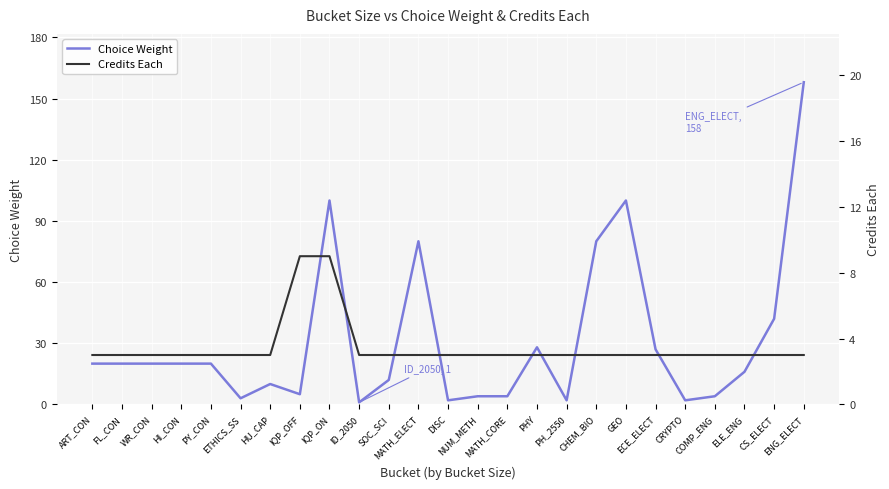

Reading right to left, extract all data points from this chart.

Choice Weight: 158	42	16	4	2	27	100	80	2	28	4	4	2	80	12	1	100	5	10	3	20	20	20	20	20
Credits Each: 3	3	3	3	3	3	3	3	3	3	3	3	3	3	3	3	9	9	3	3	3	3	3	3	3